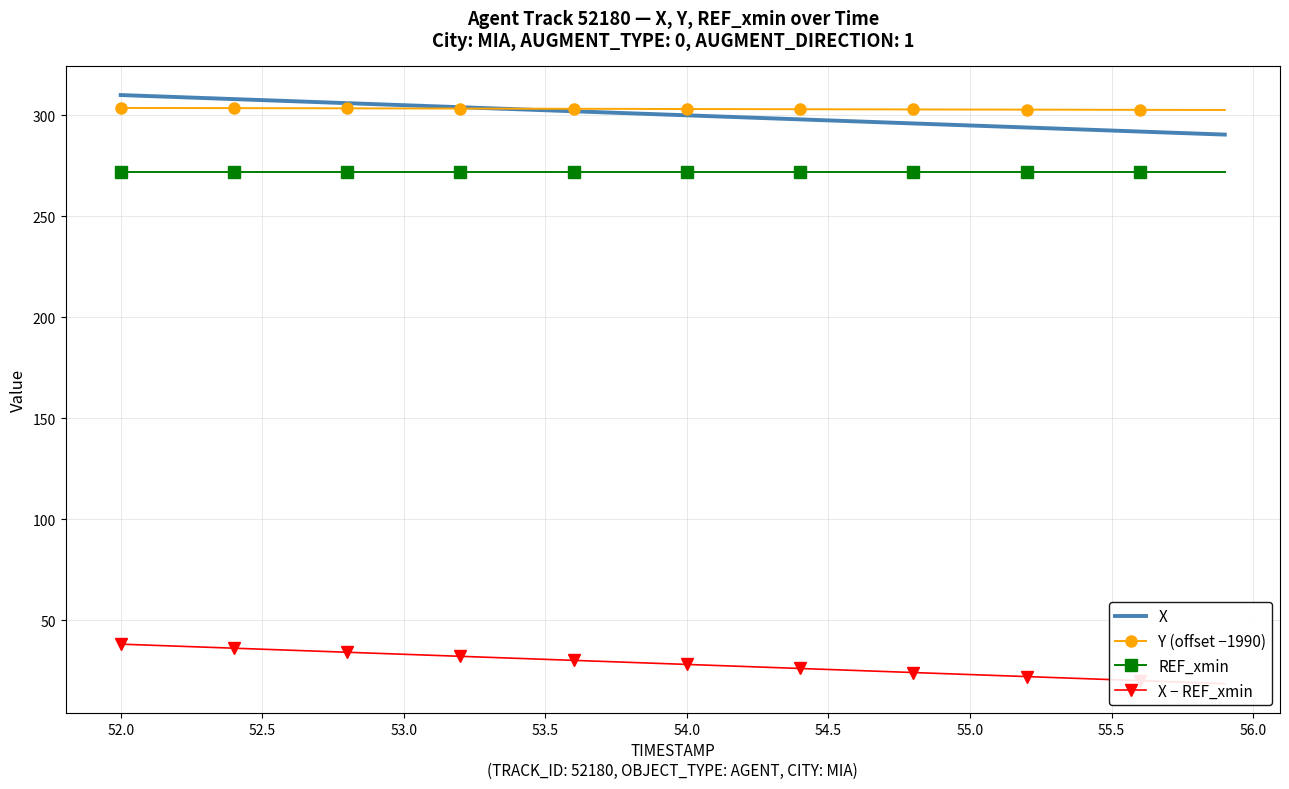

True or false: X and REF_xmin cross at least once.

False